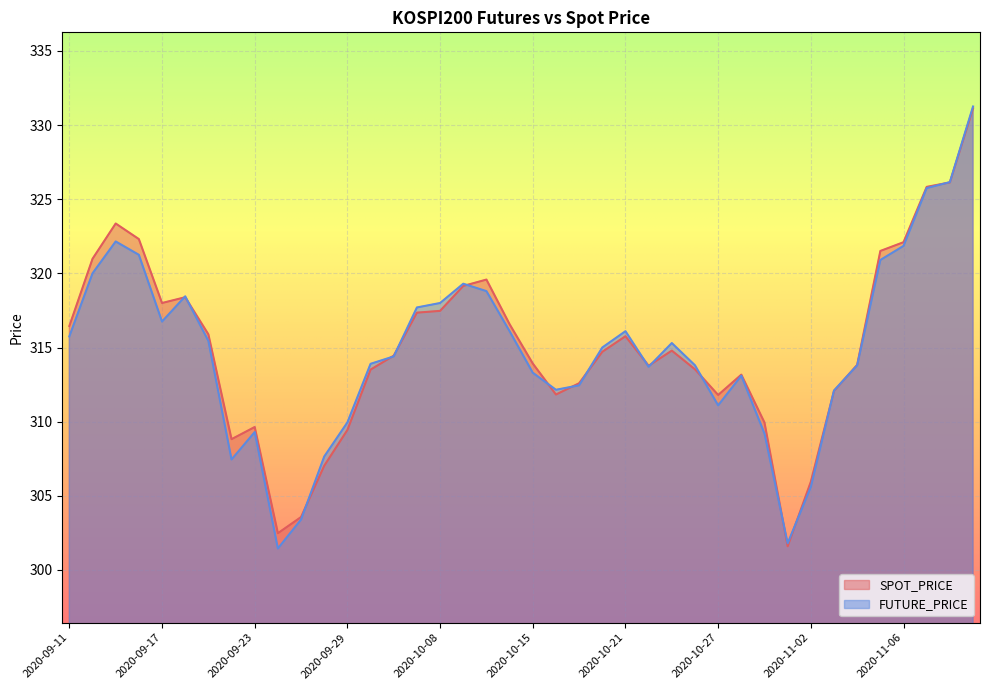

Rank the categories by FUTURE_PRICE value from highest to lowest.

2020-11-11, 2020-11-10, 2020-11-09, 2020-09-15, 2020-11-06, 2020-09-16, 2020-11-05, 2020-09-14, 2020-10-12, 2020-10-13, 2020-09-18, 2020-10-08, 2020-10-07, 2020-09-17, 2020-10-14, 2020-10-21, 2020-09-11, 2020-09-21, 2020-10-23, 2020-10-20, 2020-10-06, 2020-10-05, 2020-10-26, 2020-11-04, 2020-10-22, 2020-10-15, 2020-10-28, 2020-10-19, 2020-10-16, 2020-11-03, 2020-10-27, 2020-09-29, 2020-09-23, 2020-10-29, 2020-09-28, 2020-09-22, 2020-11-02, 2020-09-25, 2020-10-30, 2020-09-24